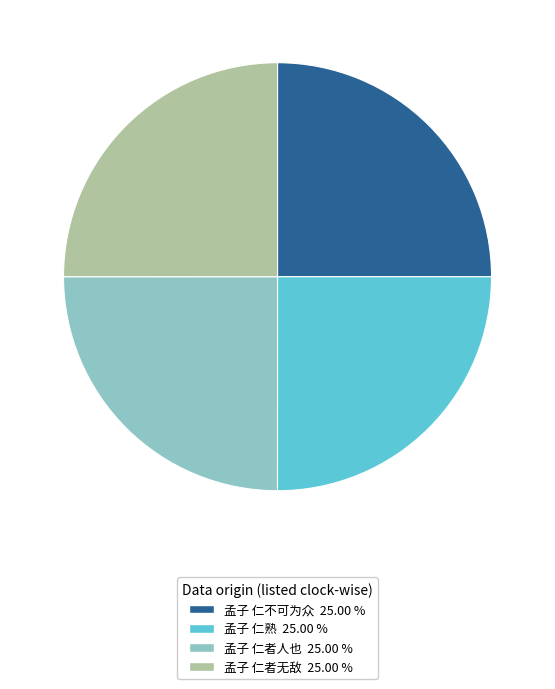

Is there any slice that represents more than half of the pie?

No